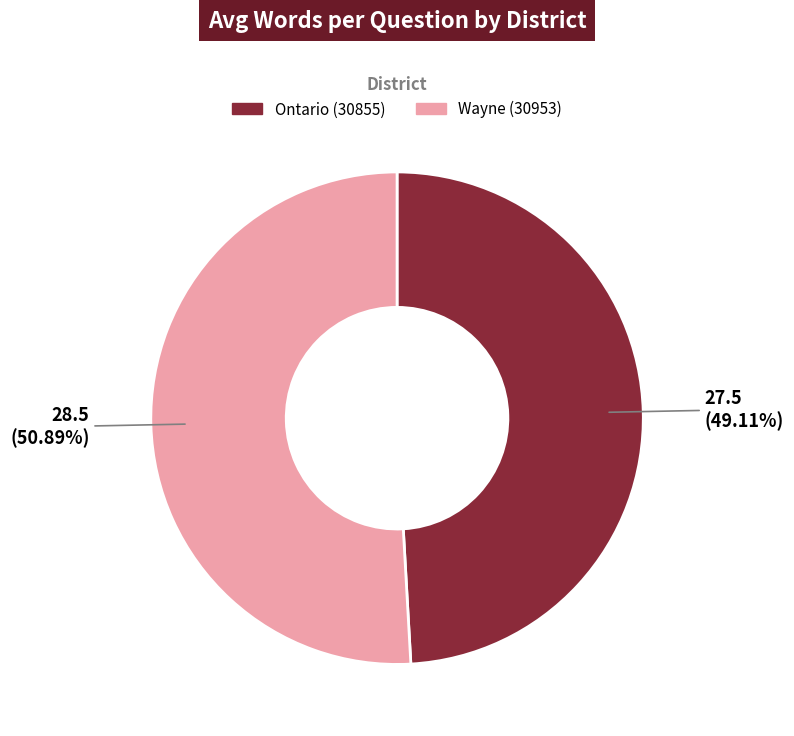

What percentage do Wayne (30953) and Ontario (30855) together represent?

100.0%